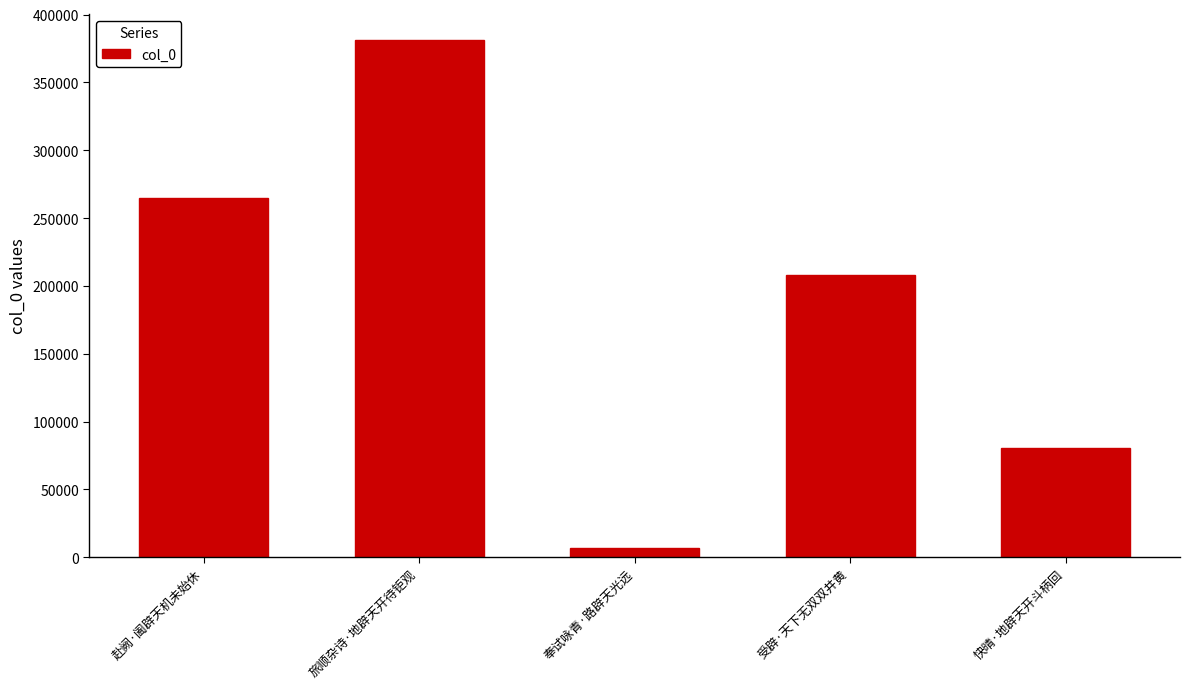

Where is the data nearest to the value 194016?

受辟·天下无双双井黄